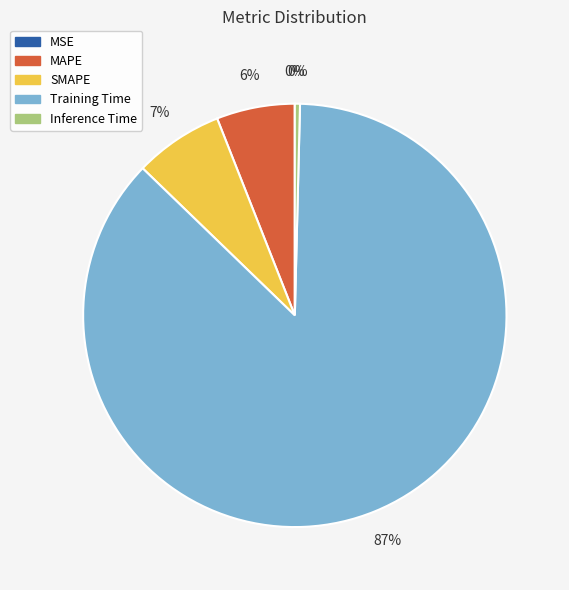

Does any single category account for the majority?

Yes